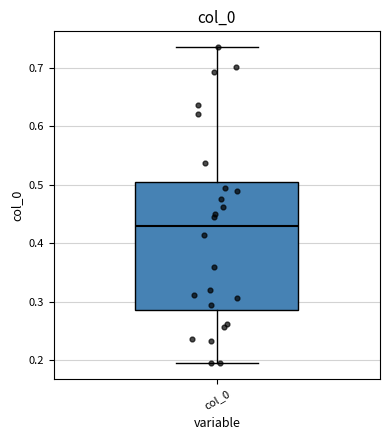

Read this box plot against the y-axis: the position of the median line, the range covered by the box, and the ends of both whiskers. The values are not printed on the chart, so give them approximately, as read against the axis.

median 0.43, box 0.29 to 0.51, whiskers 0.19 to 0.74